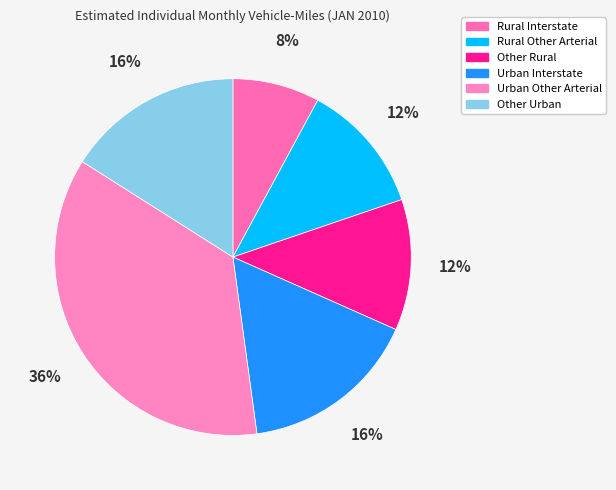

What percentage is NOT represented by Urban Other Arterial?

63.9%